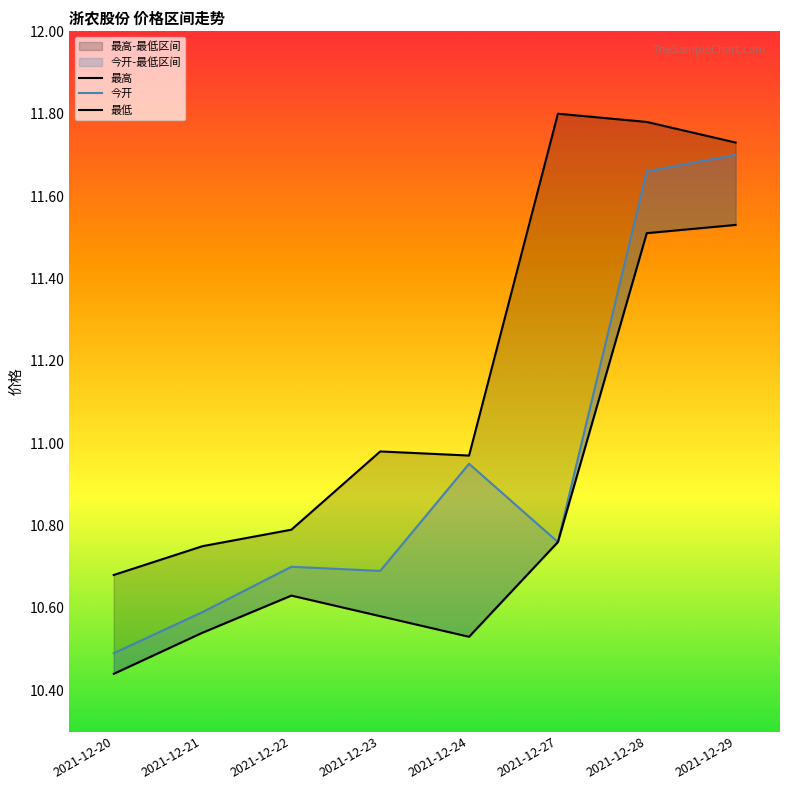

The 最低 series shows 11.5 at 2021-12-29. True or false?

True